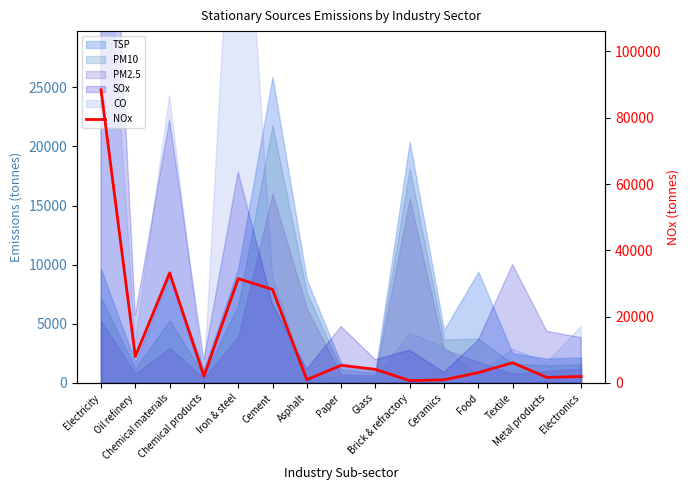

Does the chart have visible grid lines?

No